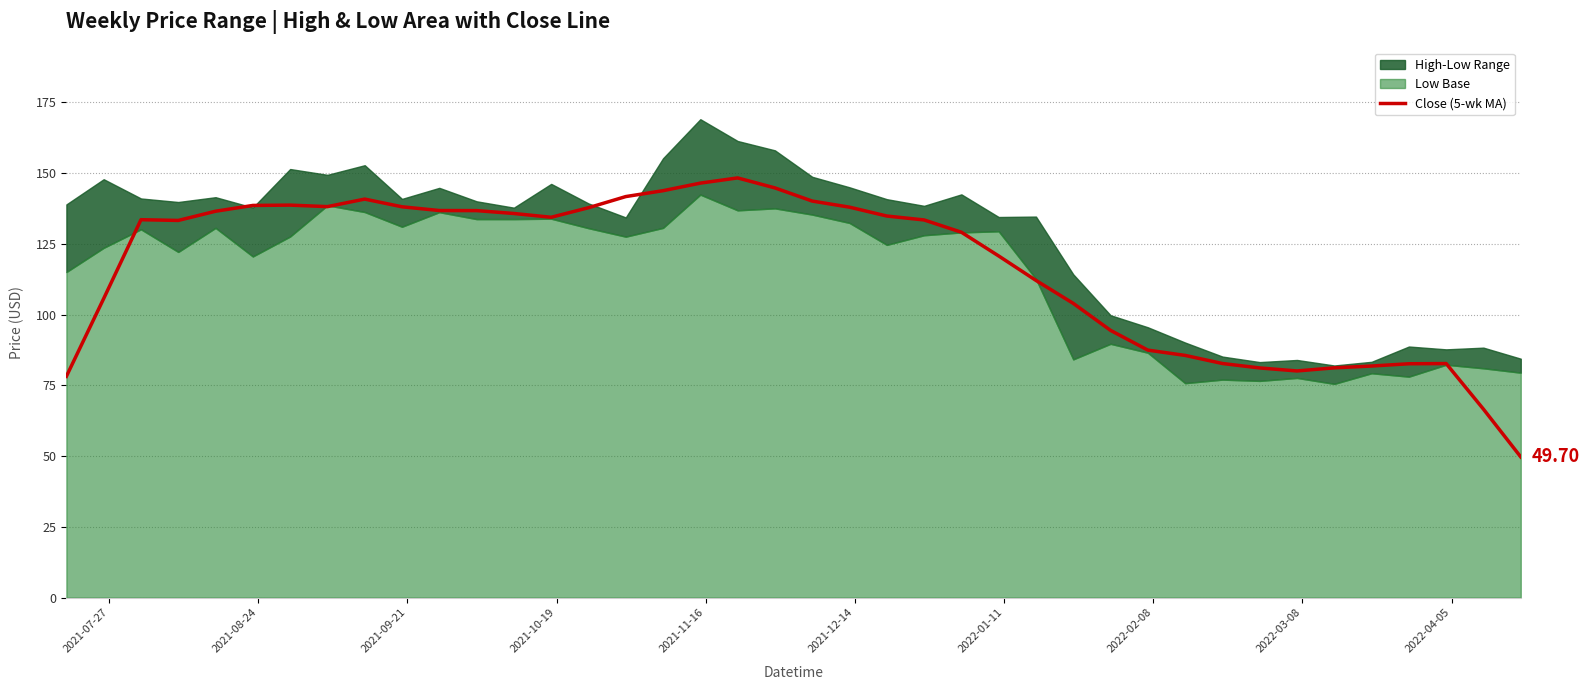

Reading right to left, transcribe all the data shown in this chart.

49.7	66.6	82.7	82.6	81.8	81.2	80.1	81.1	82.7	85.6	87.4	94.4	103.9	112.1	120.7	129.1	133.4	134.8	137.9	140.1	144.7	148.3	146.4	143.8	141.7	137.7	134.4	135.7	136.7	136.7	138.1	140.8	138.1	138.7	138.5	136.5	133.2	133.5	105.6	78.2